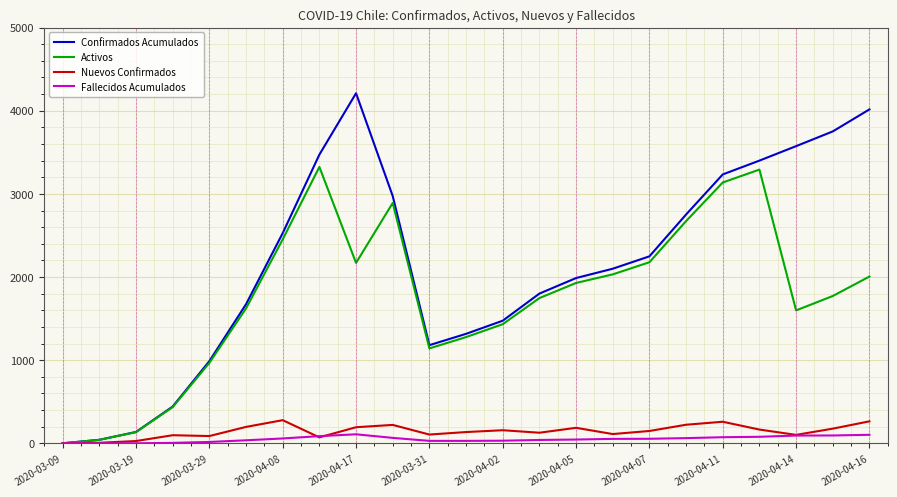

Which series has the largest total across all categories?

Confirmados Acumulados